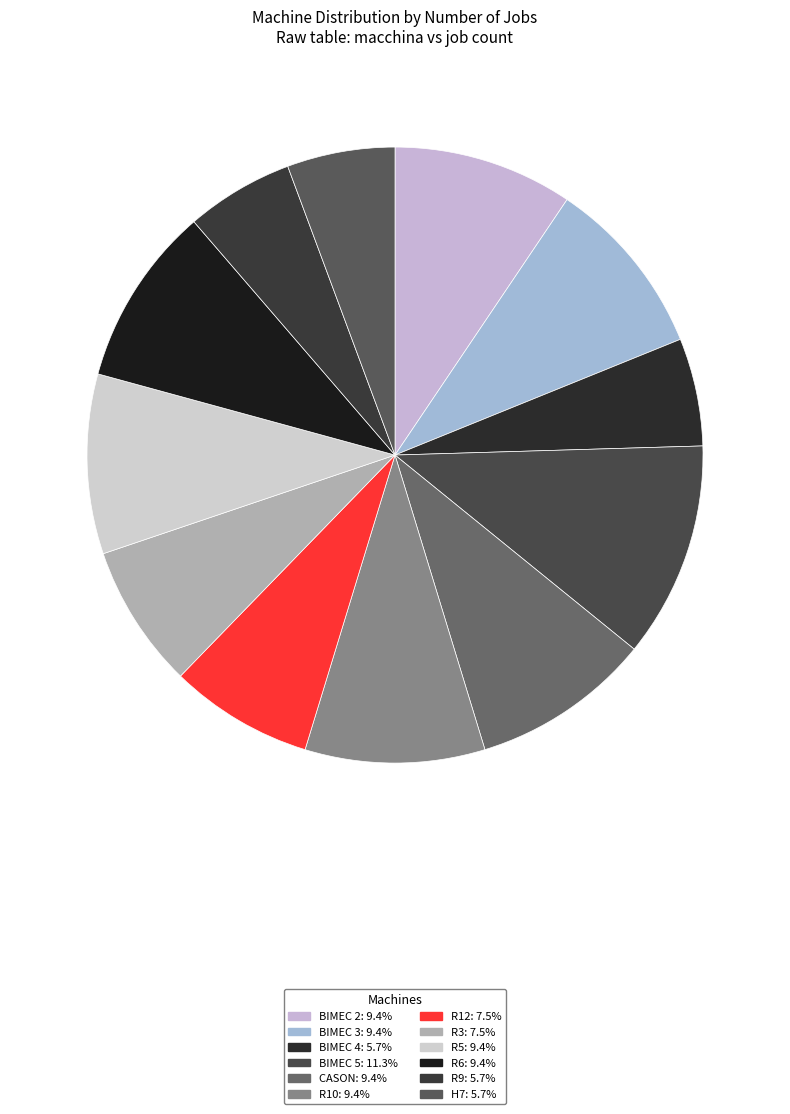

How many slices are in this pie chart?

12